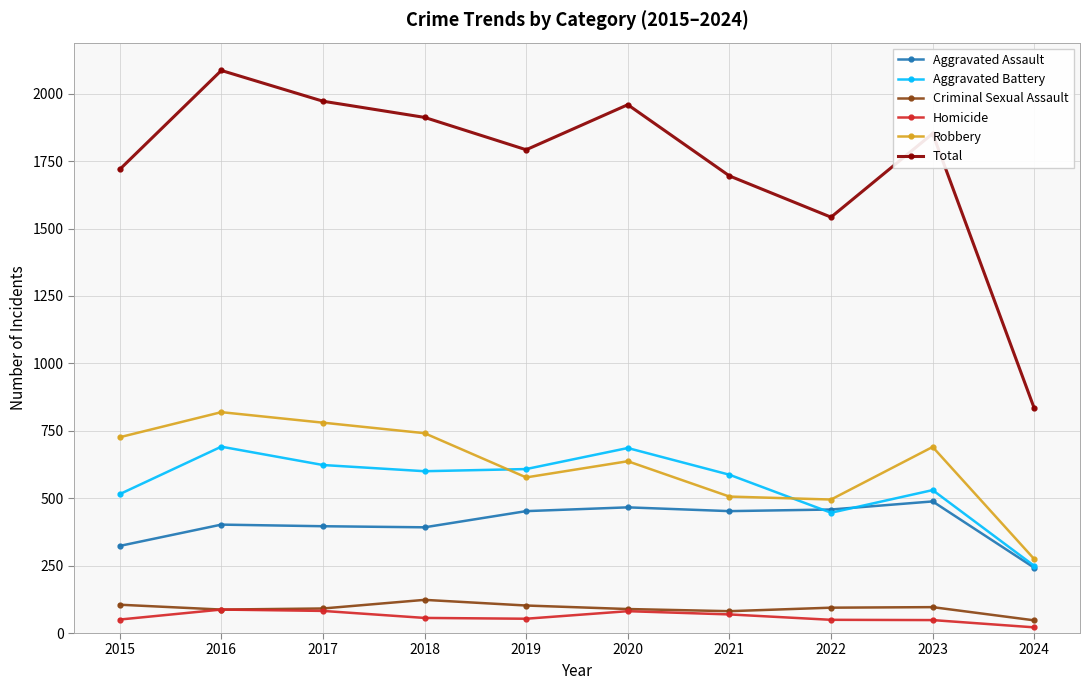

Count the number of data series in this chart.

6